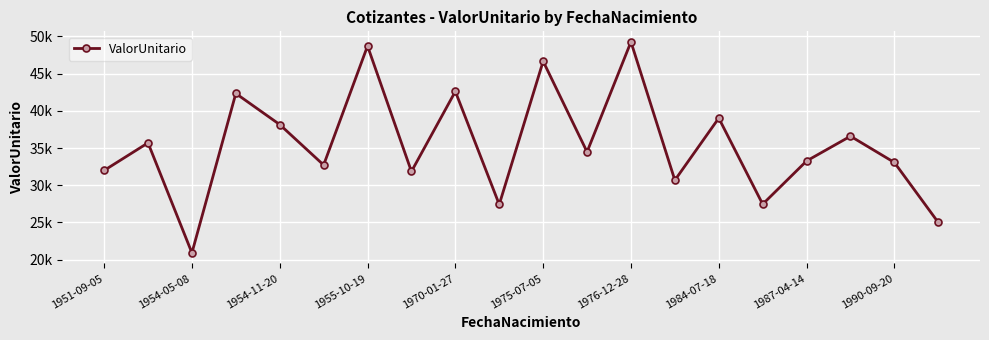

What is the minimum value shown in the chart?

20906.9